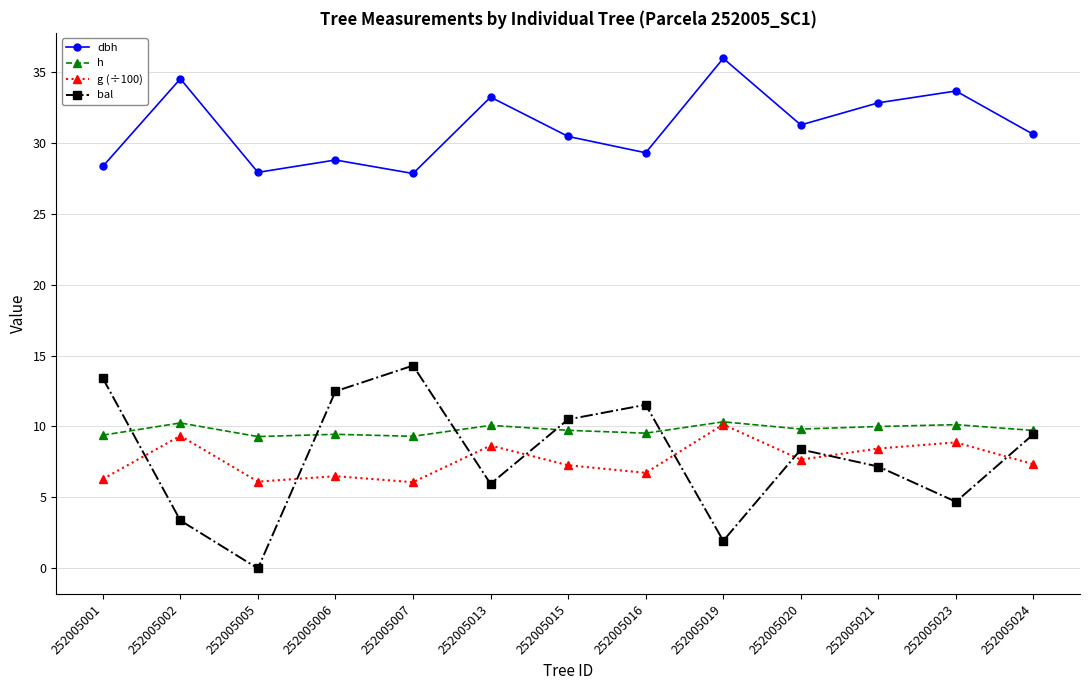

What is the sum of the bal values at 252005023 and 252005013?

10.7